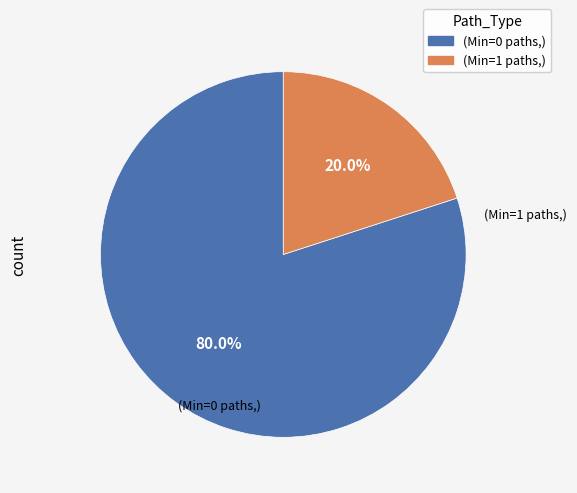

Count the number of slices in the pie.

2